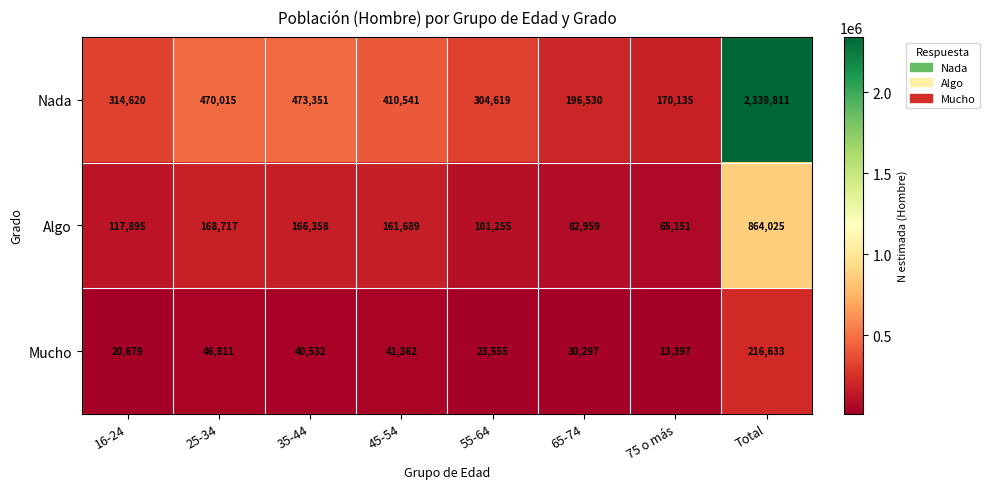

Is it true that Nada equals 410541 at 45-54?

True